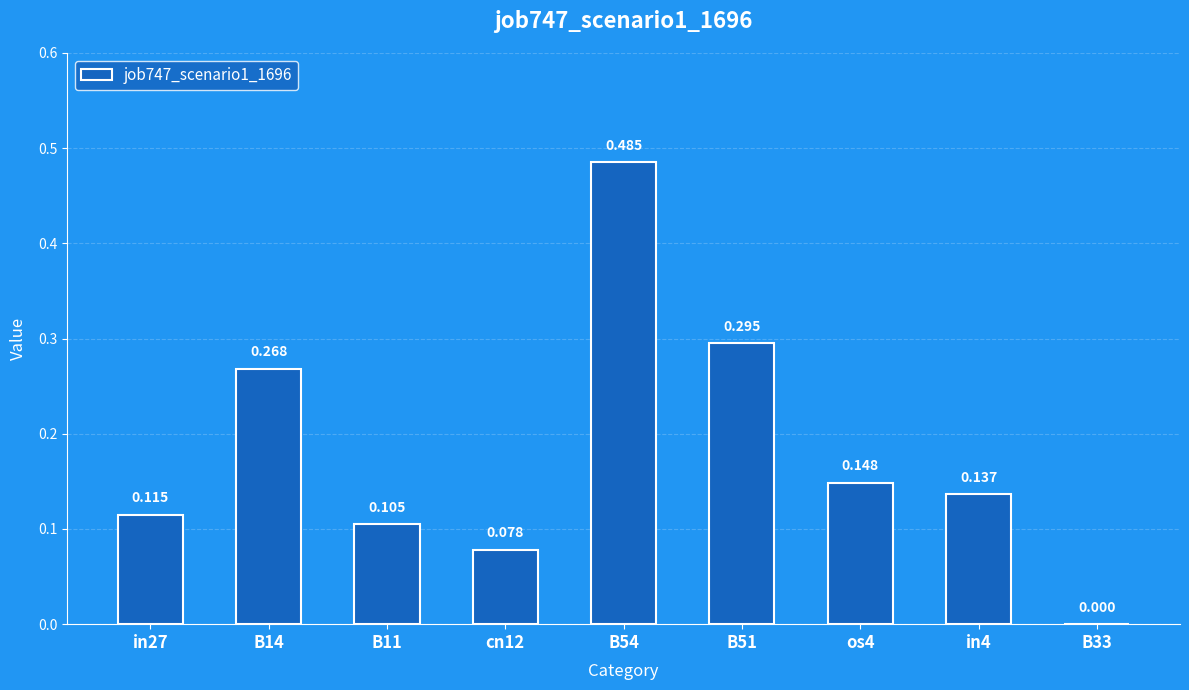

How many values are above zero?

8